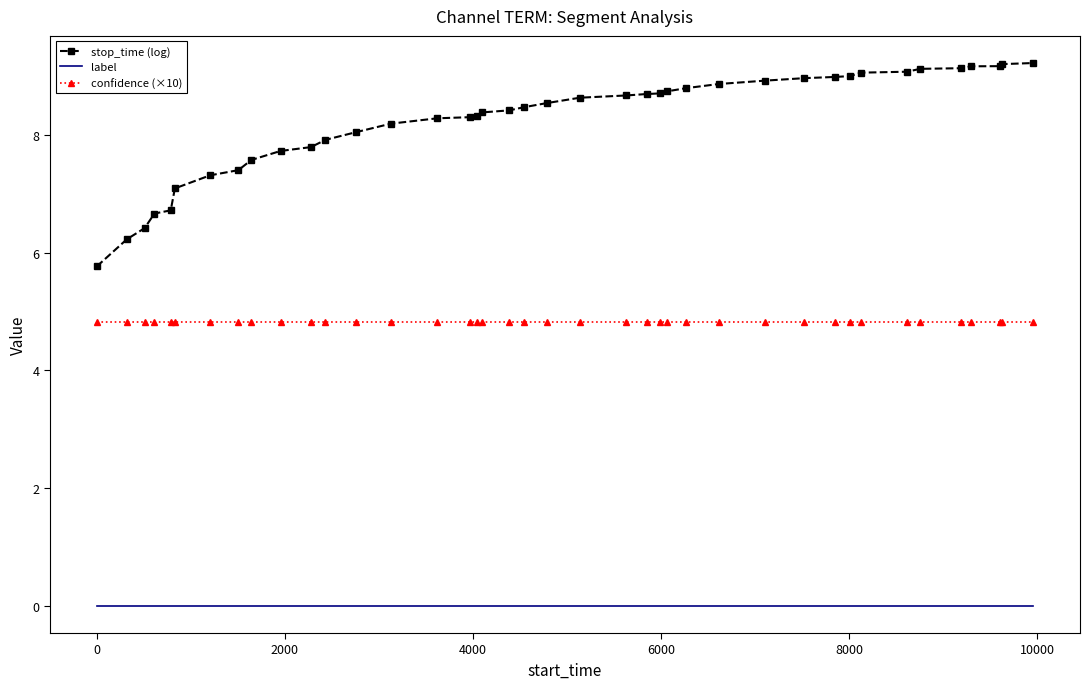

Which series has the largest total across all categories?

stop_time (log)